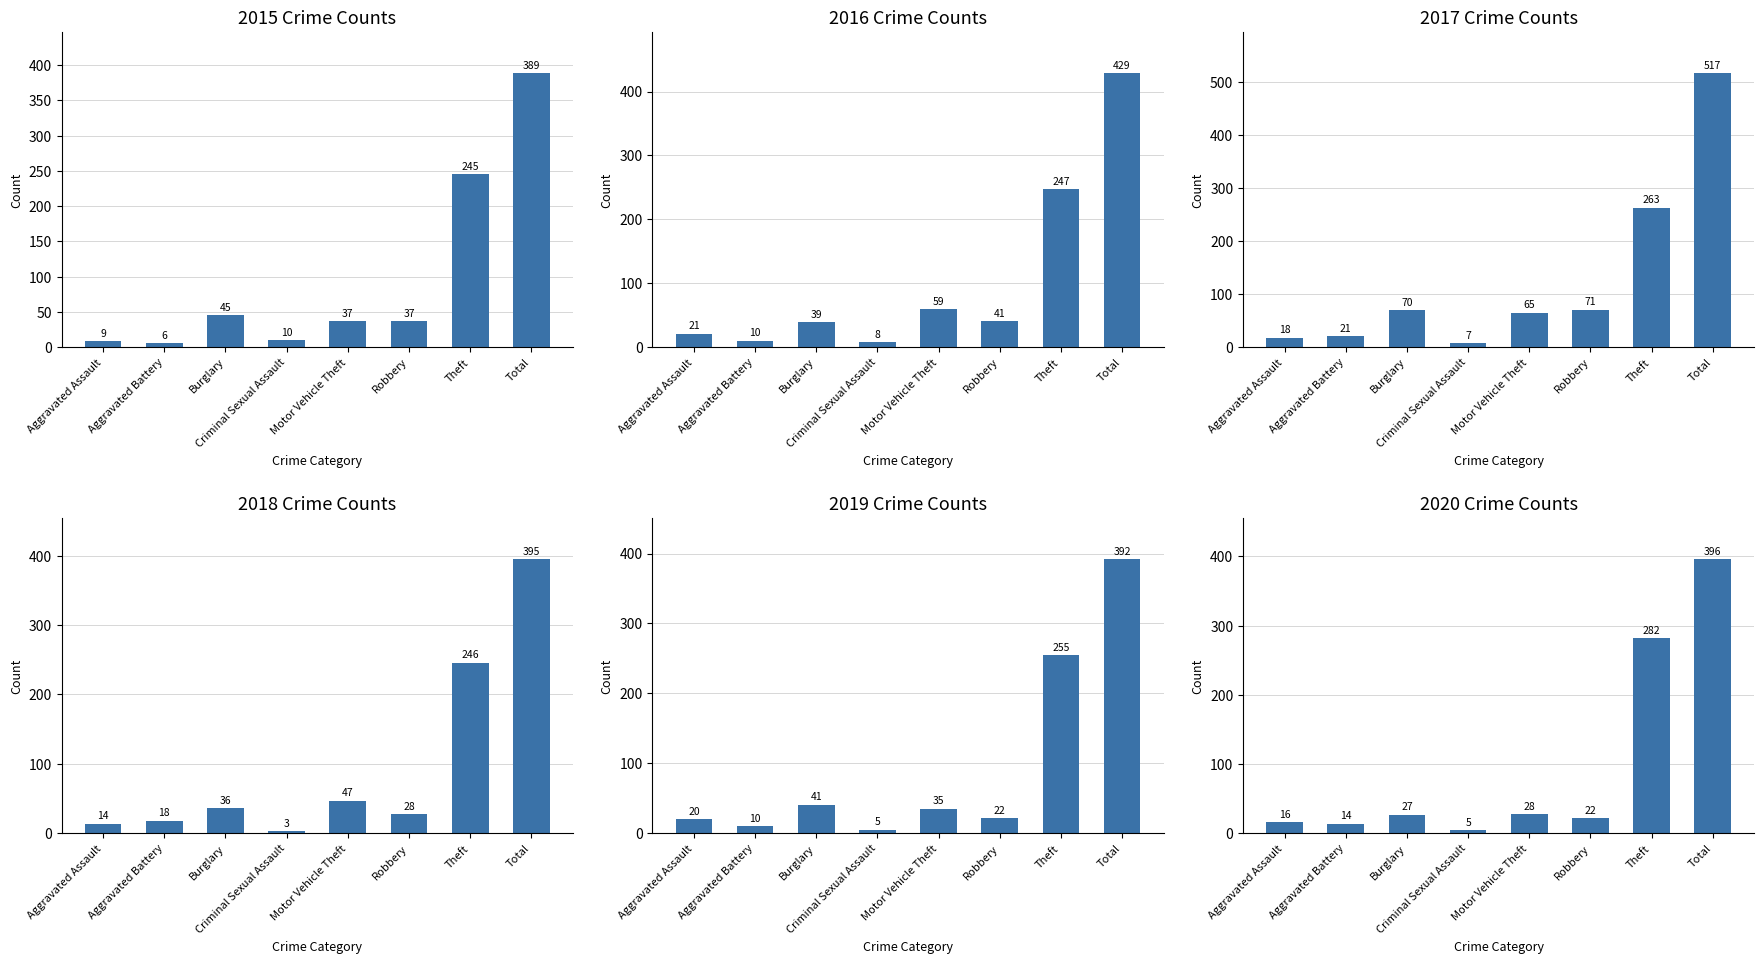

Which series has the widest spread of values?

2017